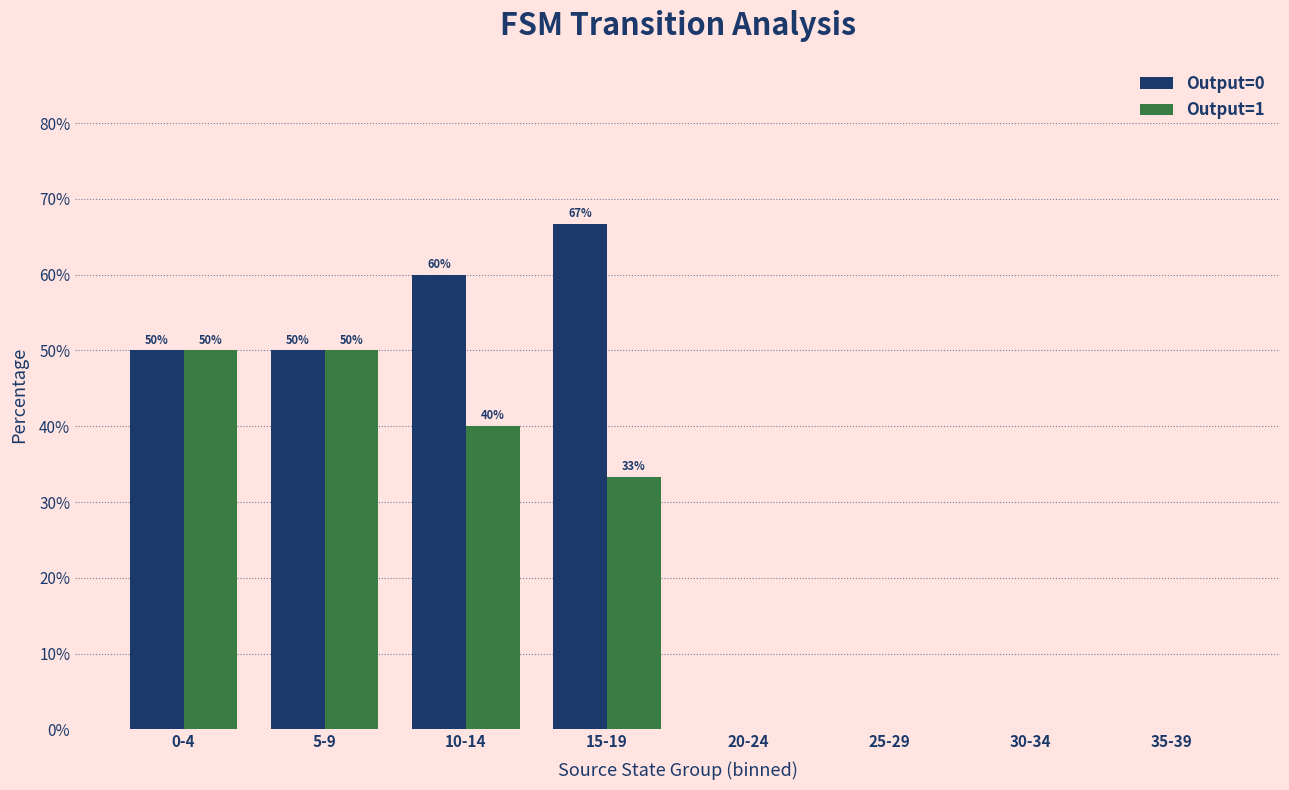

What is the highest value of the Output=1 series?

50.0